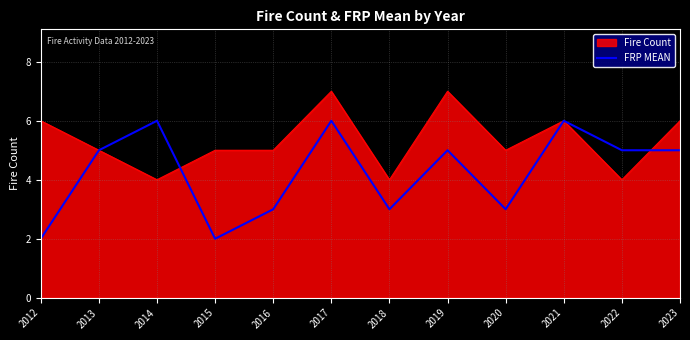

Which series has the largest range (max minus min)?

FRP MEAN